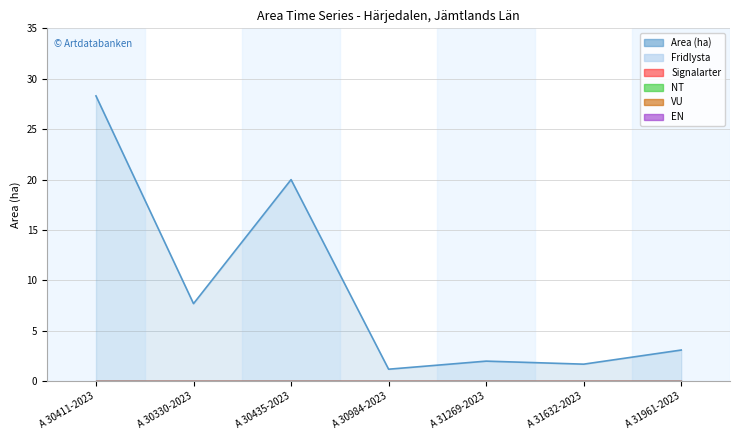

What position from the left is A 31269-2023?

5